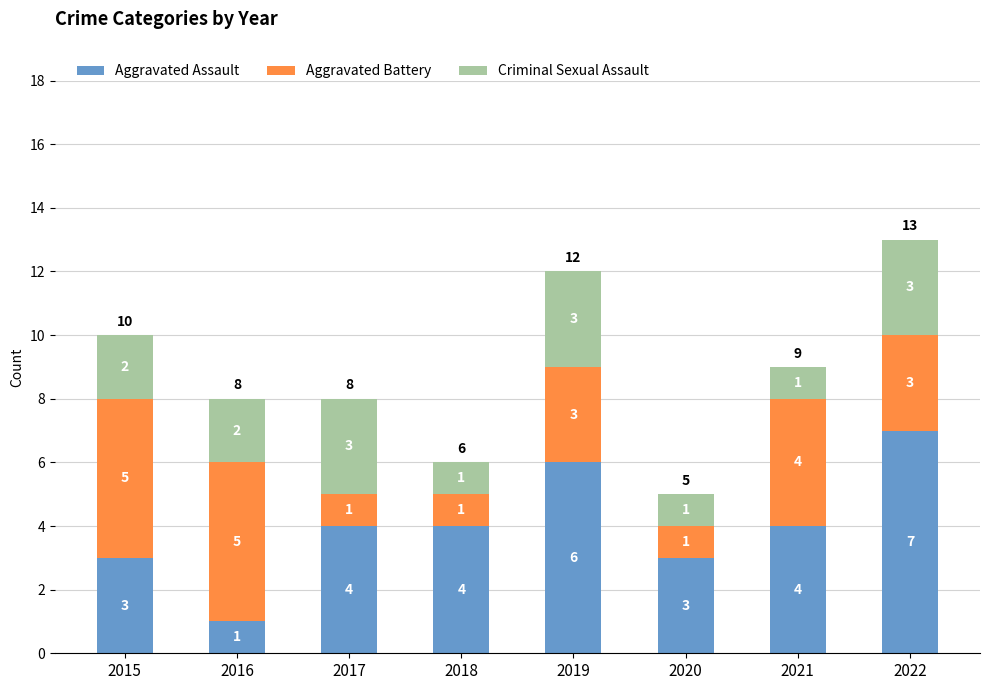

Count the Aggravated Assault values in the range 3 to 6.

6